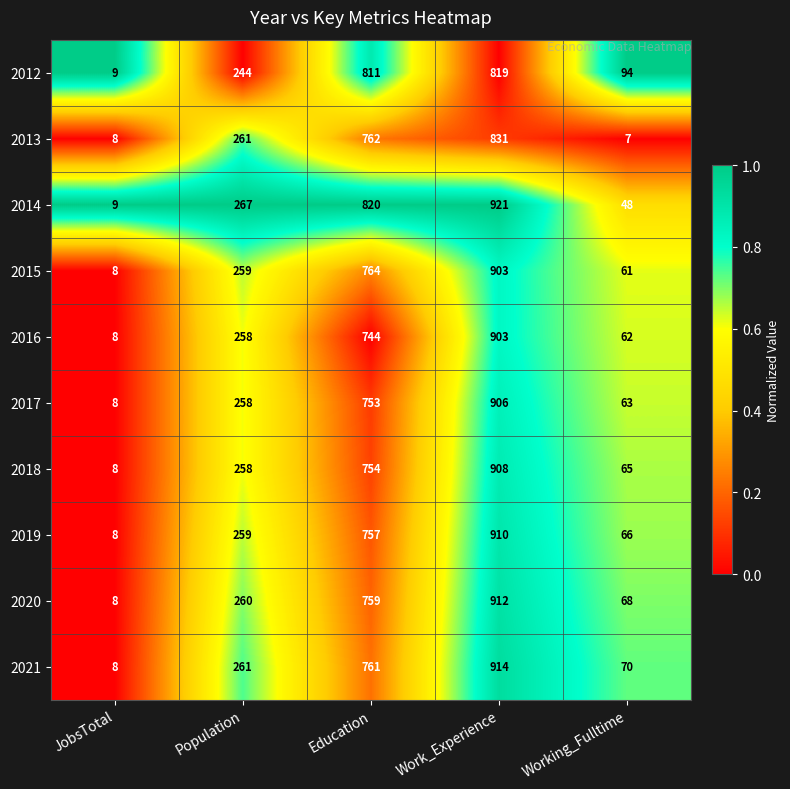

Is it true that 2013 equals 7 at Working_Fulltime?

True